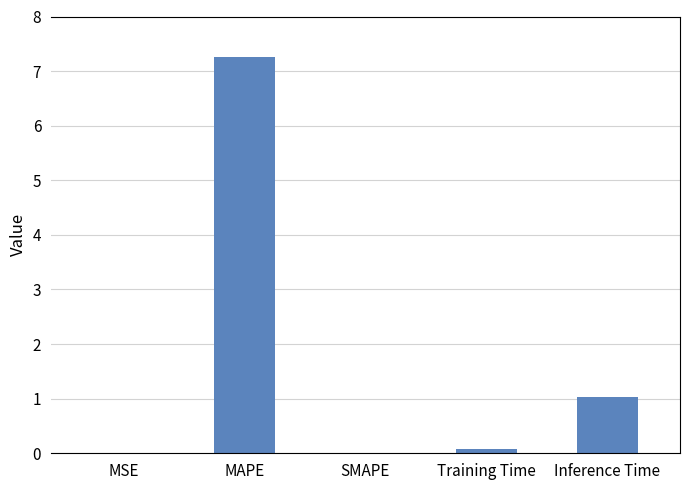

Which category has the highest value across all series?

MAPE